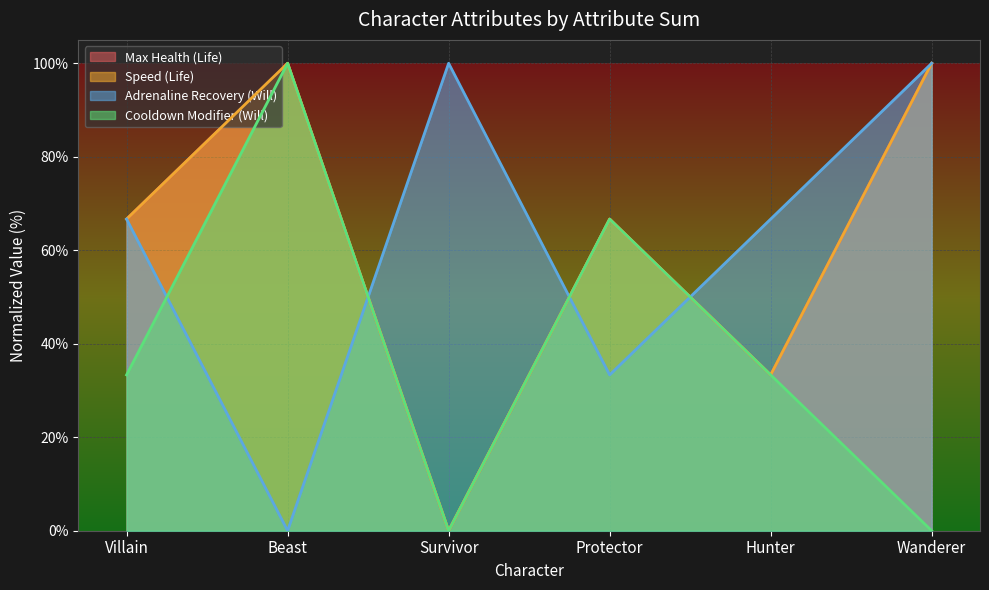

What is the maximum value for Cooldown Modifier (Will)?

100.0